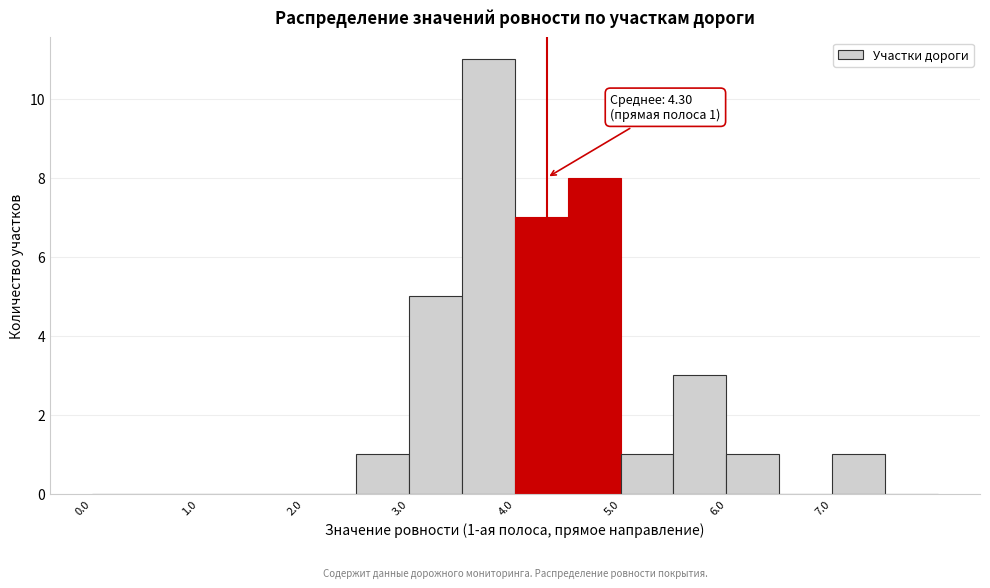

Which range on the x-axis has the tallest bar?

3.5 to 4.0